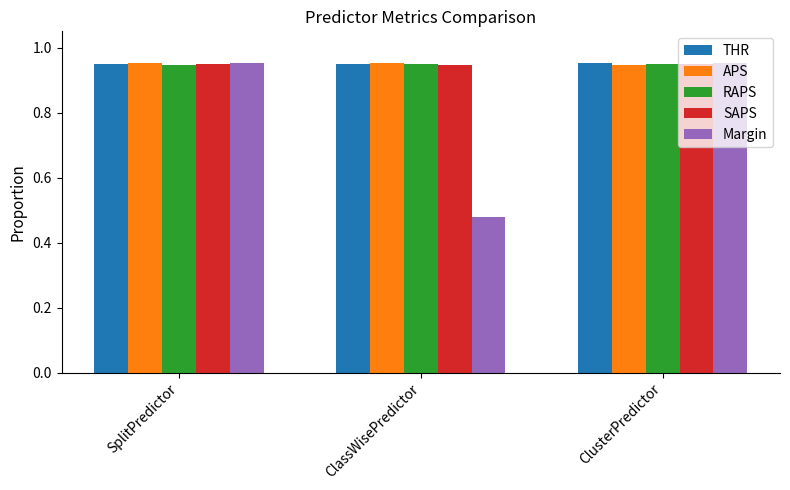

What is the label of the 3rd bar from the right?

SplitPredictor